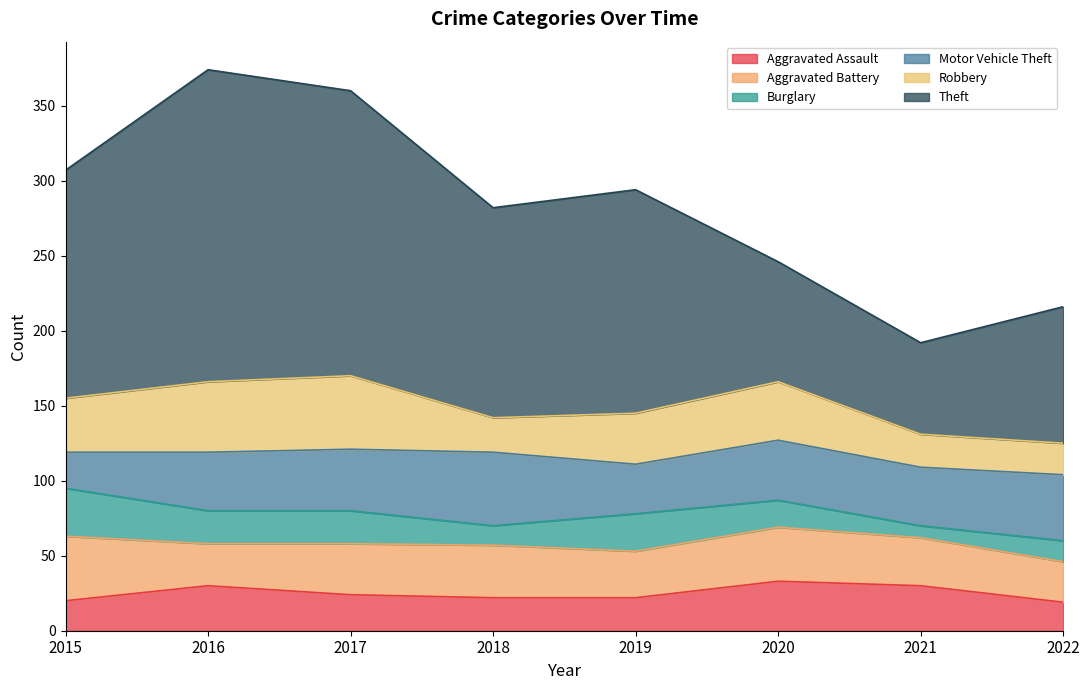

At which category is the sum across all series the highest?

2016